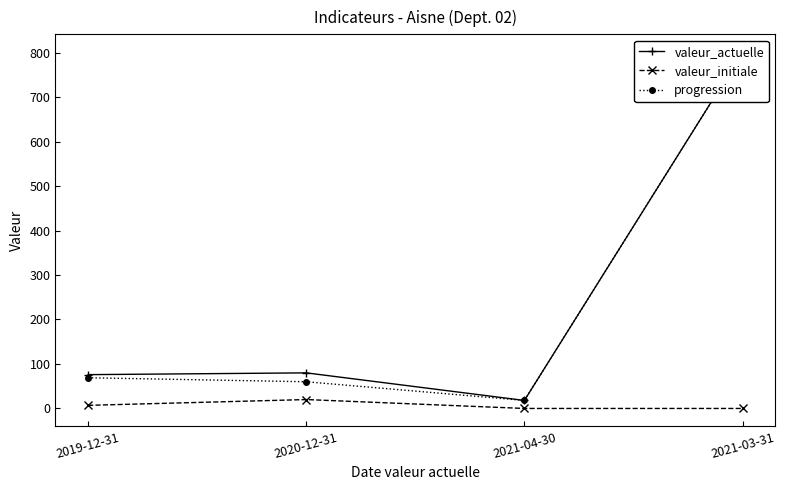

The value of valeur_actuelle at 2020-12-31 is 48. True or false?

False